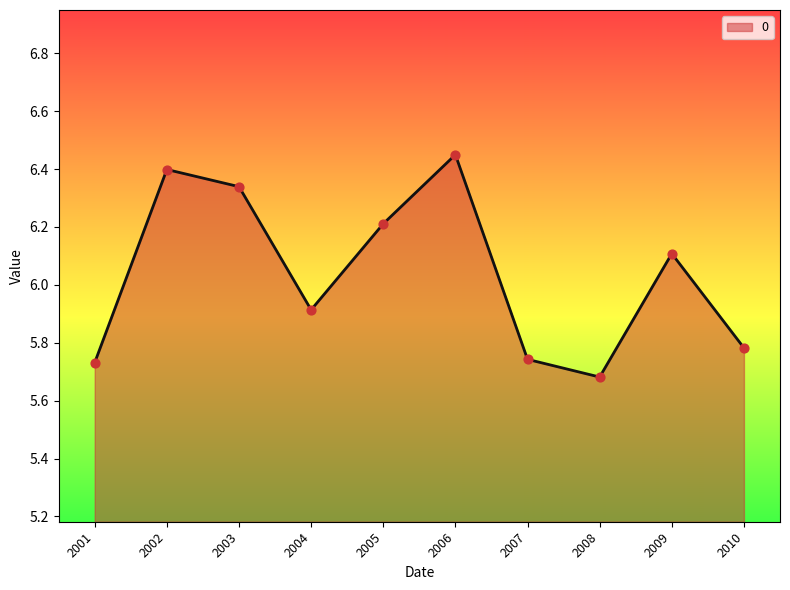

Which has a higher value, 2007 or 2003?

2003